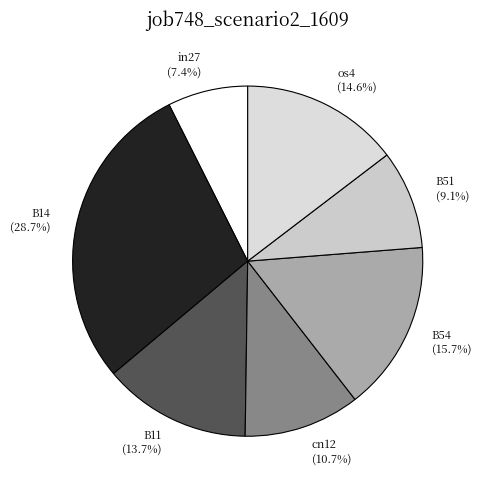

True or false: B54 accounts for 16% of the total.

True